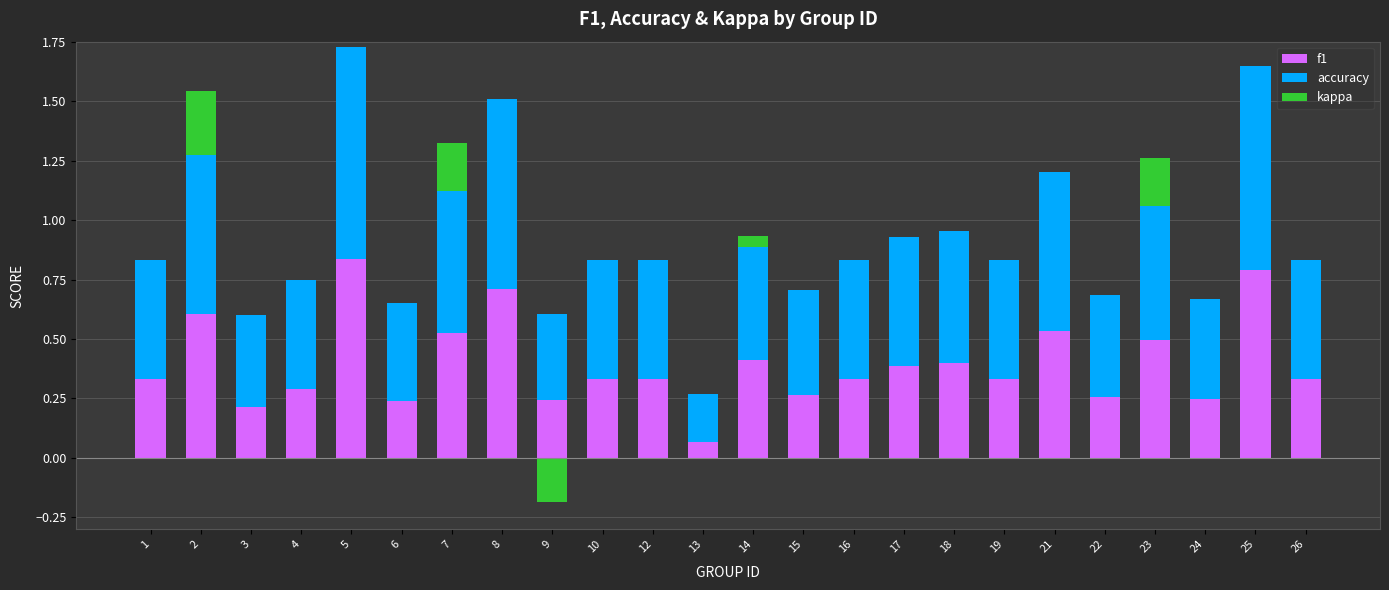

Where is accuracy nearest to the value 0?

13